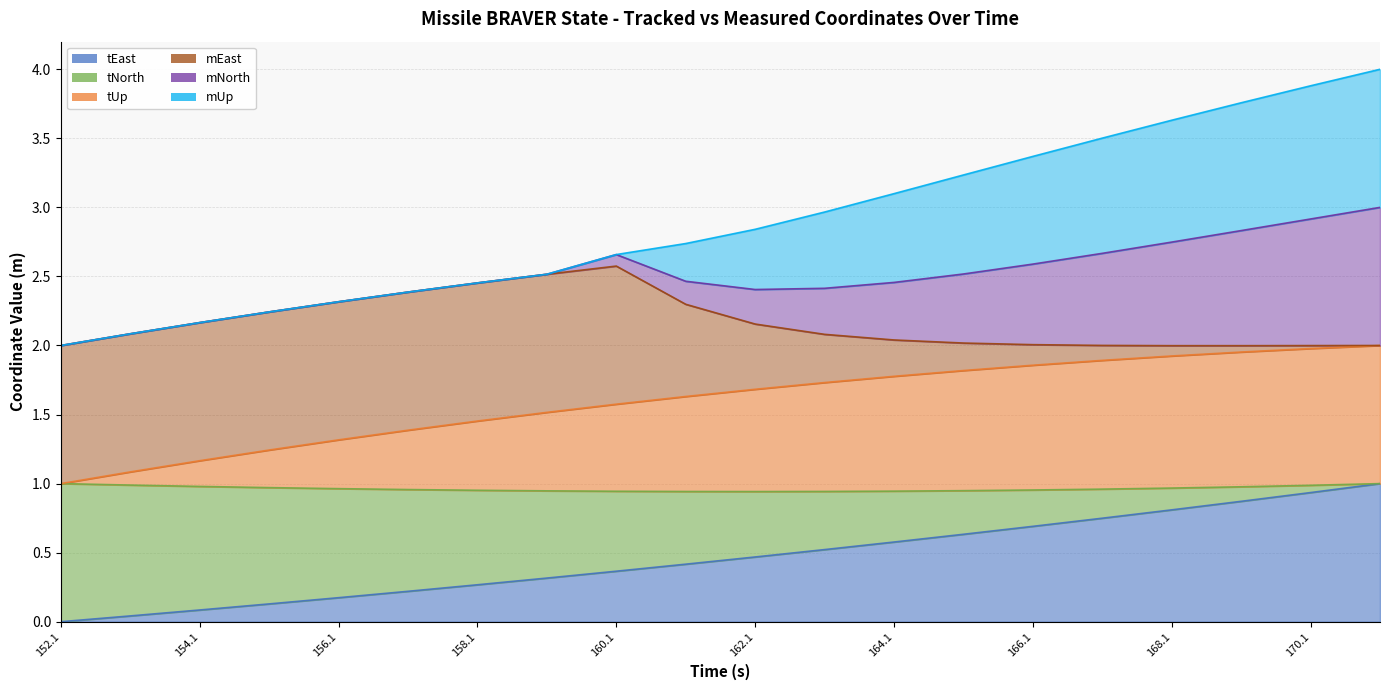

The value of tEast at 168.1 is 0.4. True or false?

False